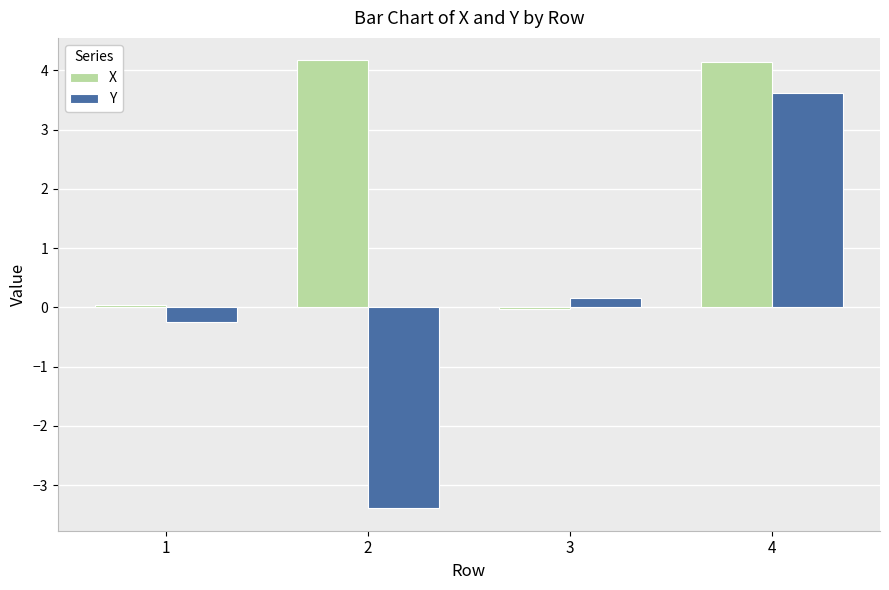

Does the chart contain any negative values?

Yes